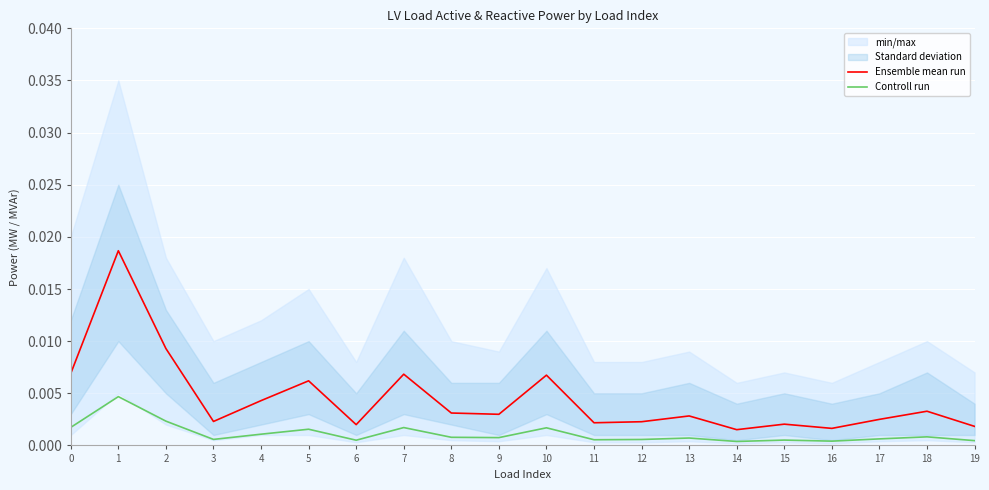

Is this an area chart (filled region under the line)?

No